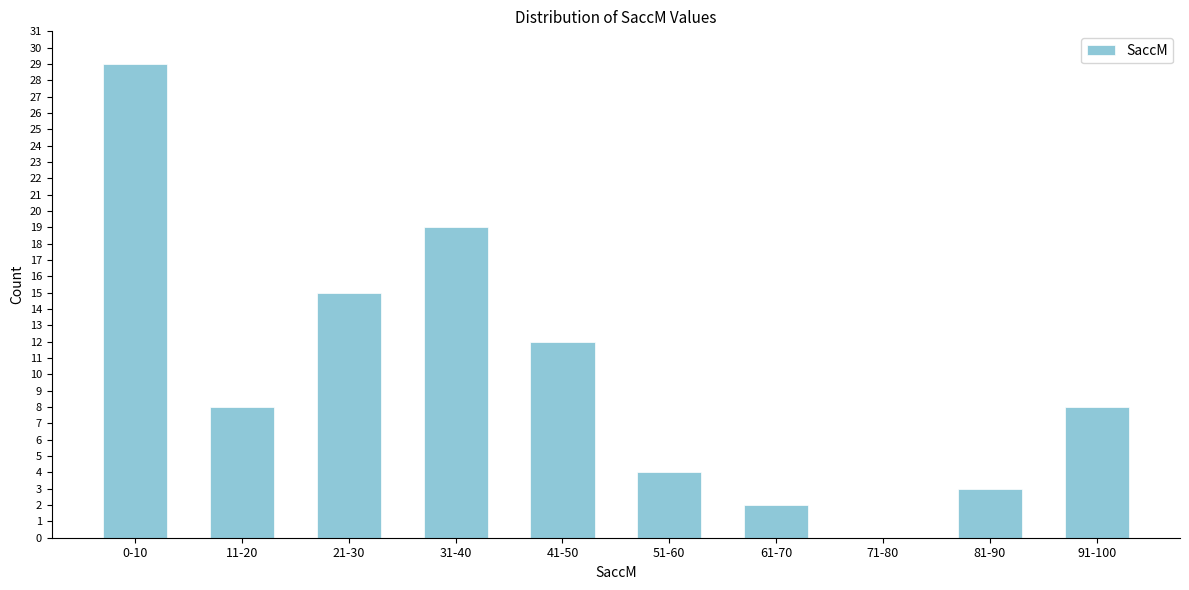

Reading right to left, transcribe all the data shown in this chart.

91-100=8	81-90=3	71-80=0	61-70=2	51-60=4	41-50=12	31-40=19	21-30=15	11-20=8	0-10=29